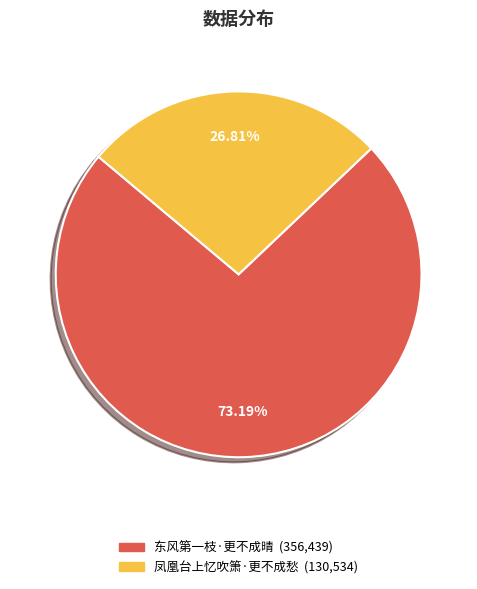

To the nearest percent, what portion does 东风第一枝·更不成晴 represent?

73%